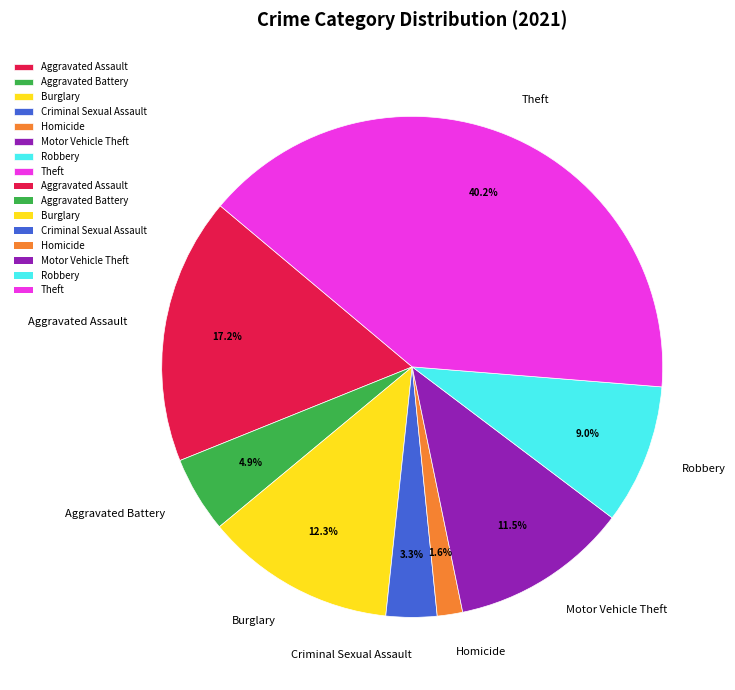

To the nearest percent, what is the average slice percentage?

12%